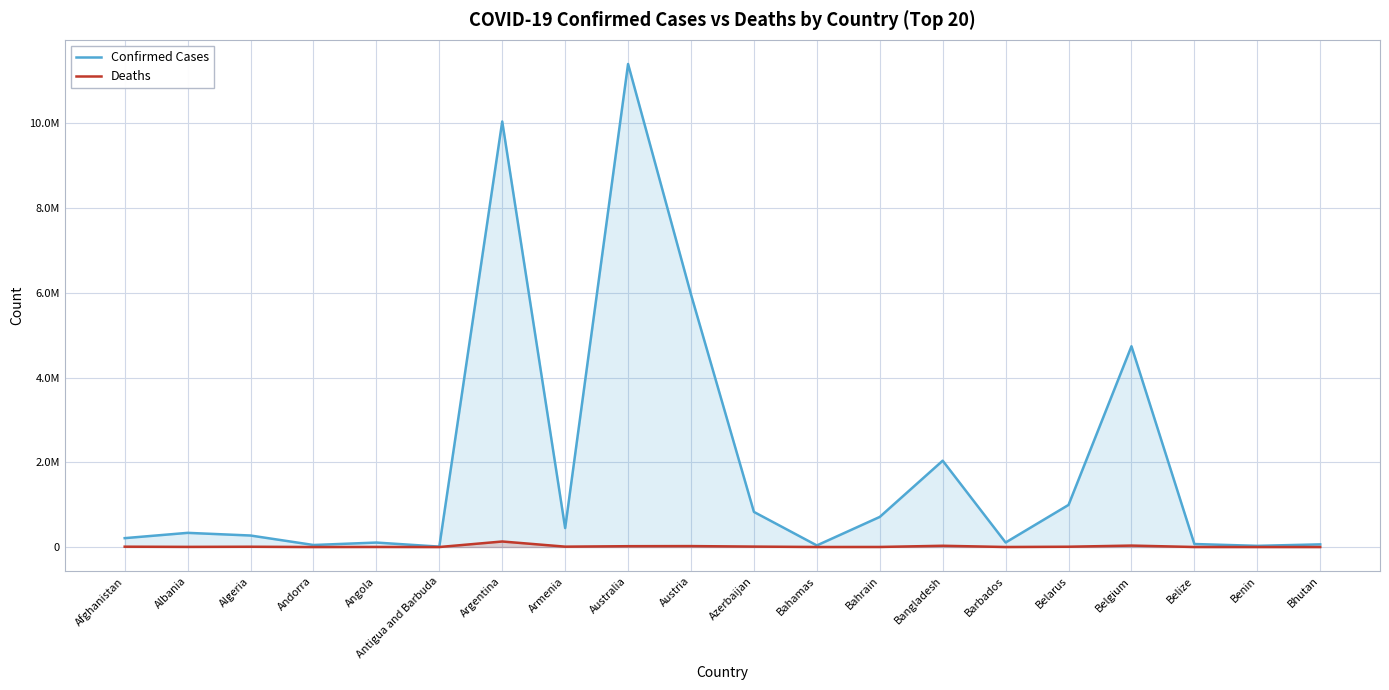

What is the difference between the second highest and second lowest values in the Deaths series?

33668